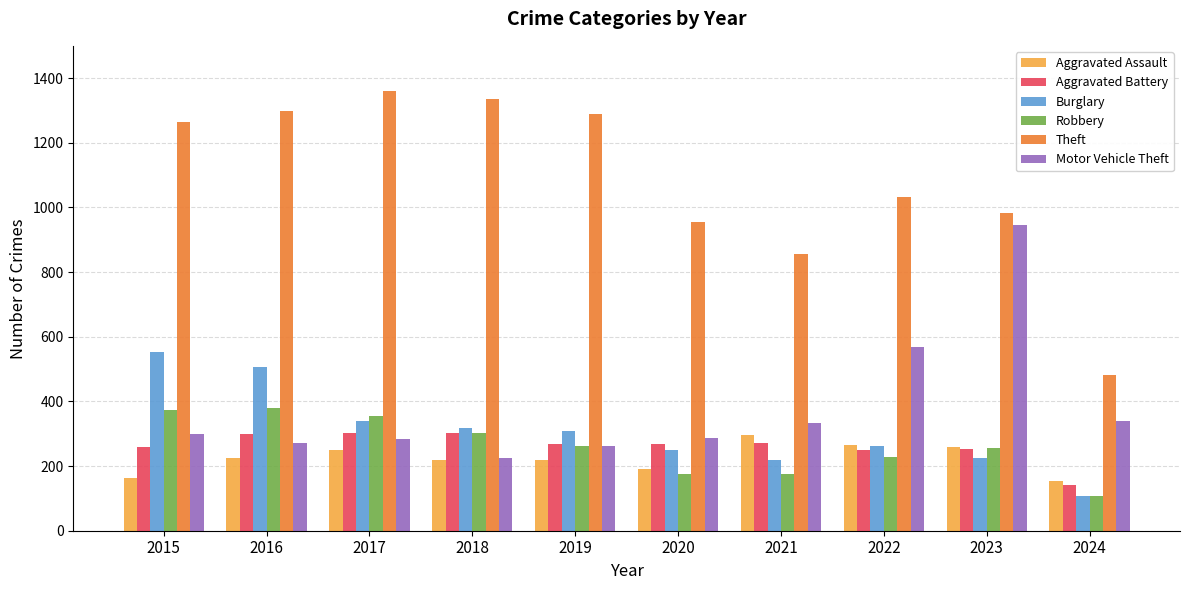

How many distinct data groups are displayed?

6